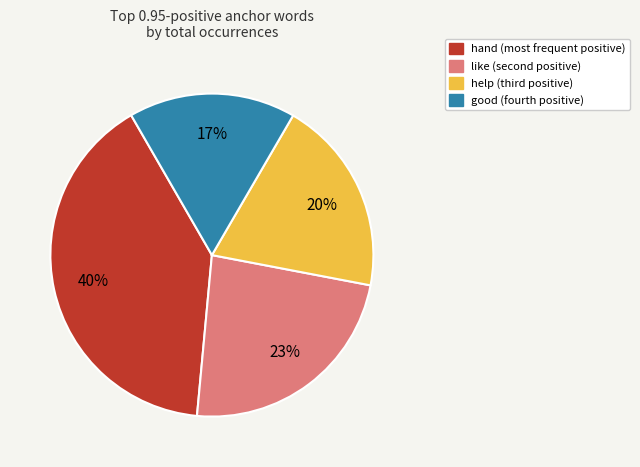

To the nearest percent, what is the average slice percentage?

25%